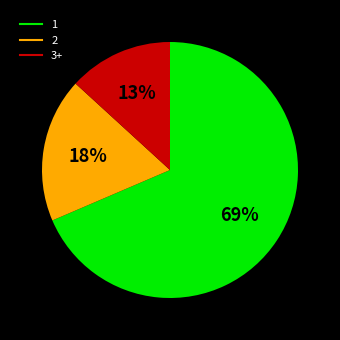

To the nearest percent, what is the average slice percentage?

33%